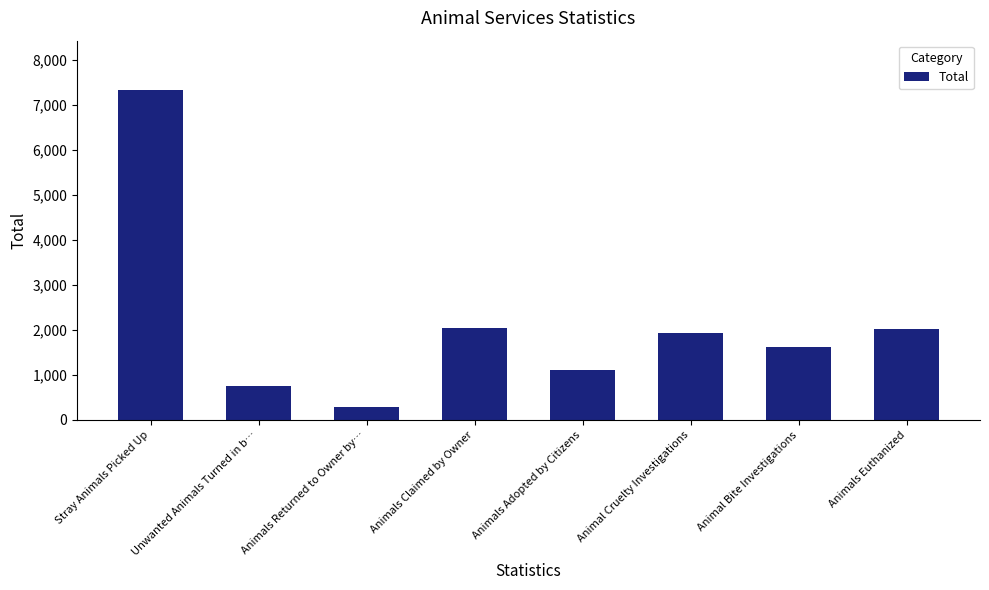

What is the ratio of the value at Stray Animals Picked Up to the value at Animals Claimed by Owner?

3.6